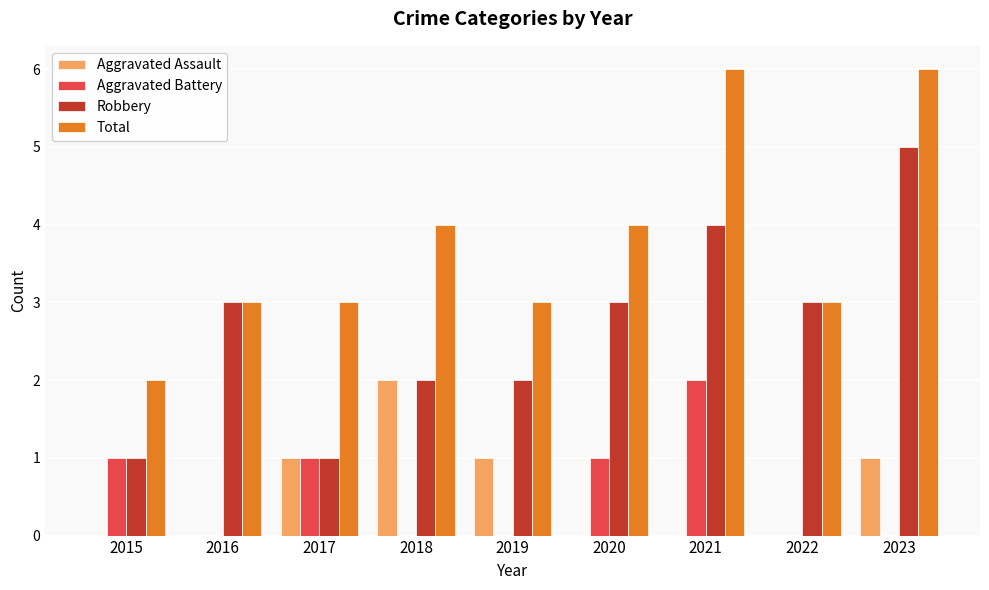

What is the total value across all series at 2017?

6